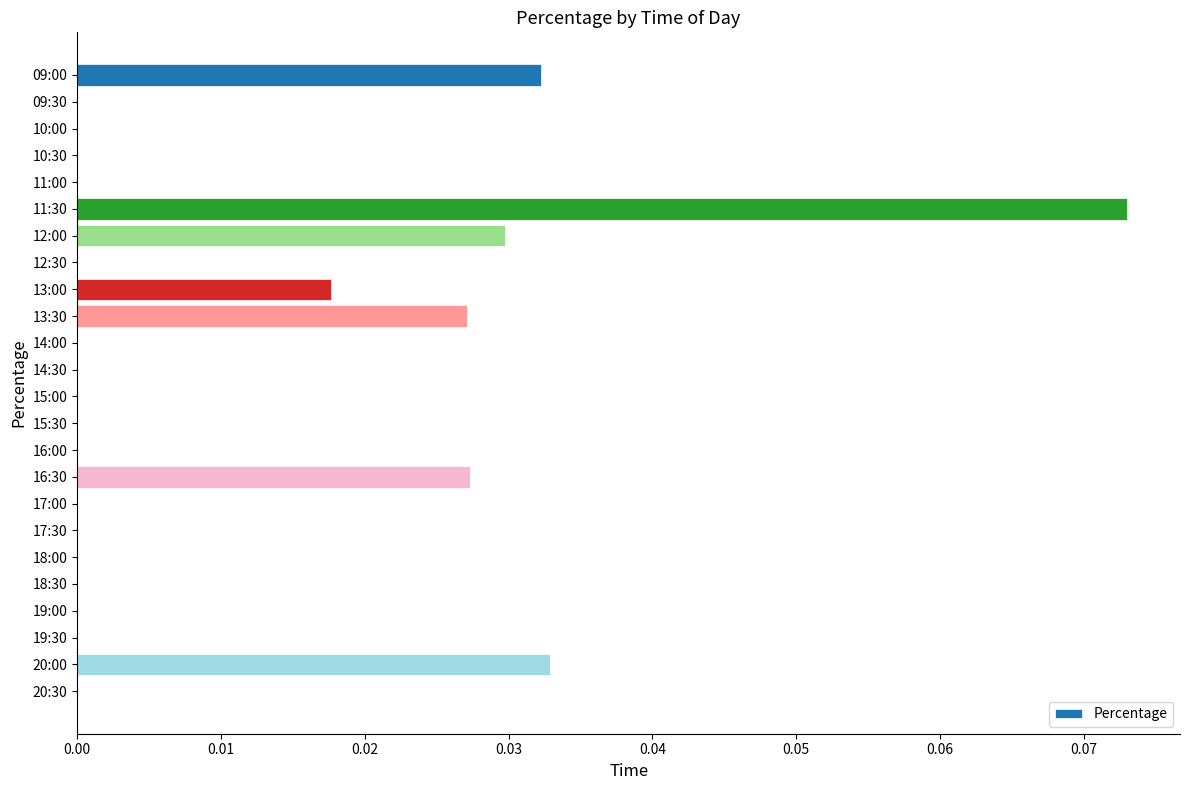

Is it true that the value at 15:30 is 0.0?

True